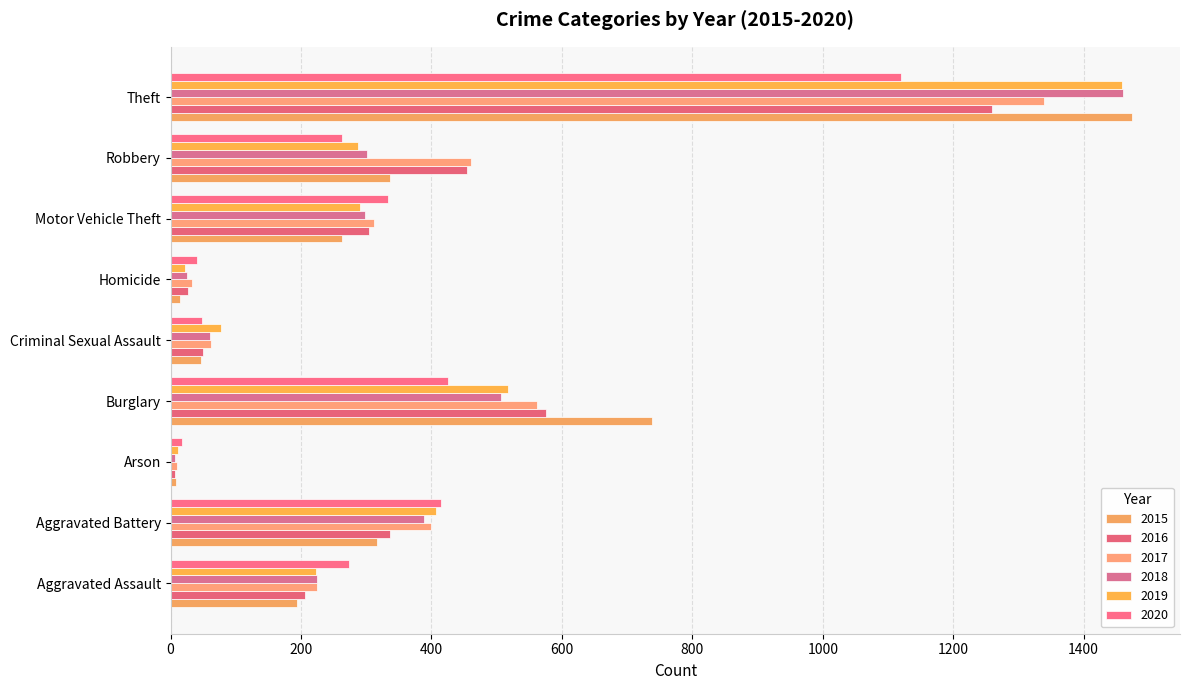

Which has a higher value, Criminal Sexual Assault or Homicide?

Criminal Sexual Assault